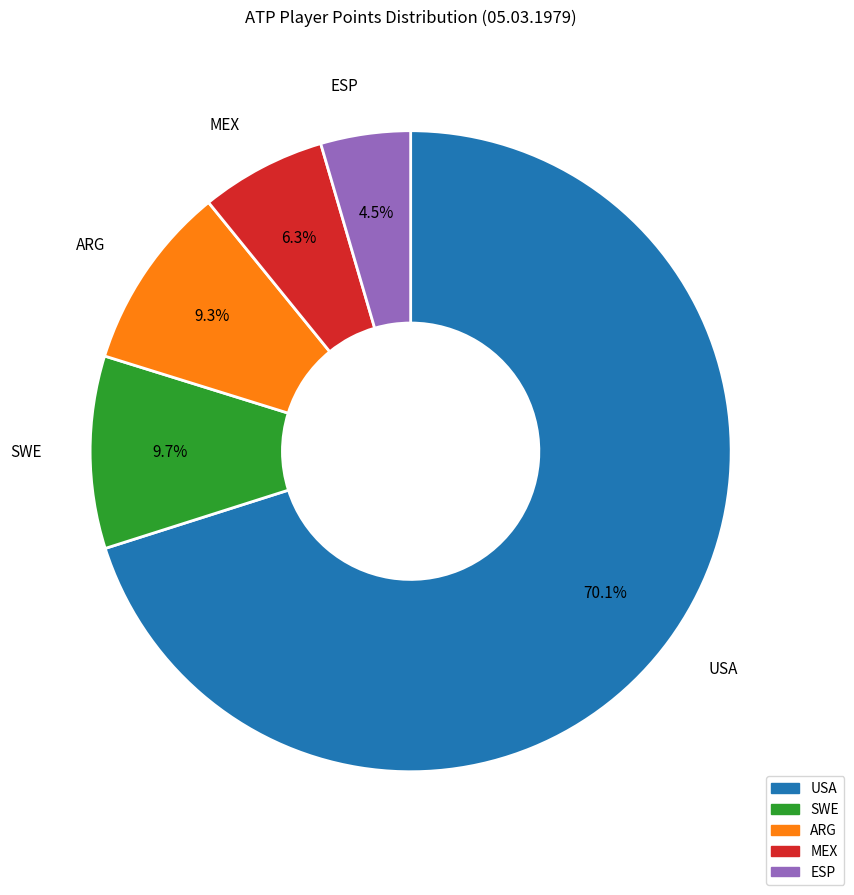

Is there any slice that represents more than half of the pie?

Yes